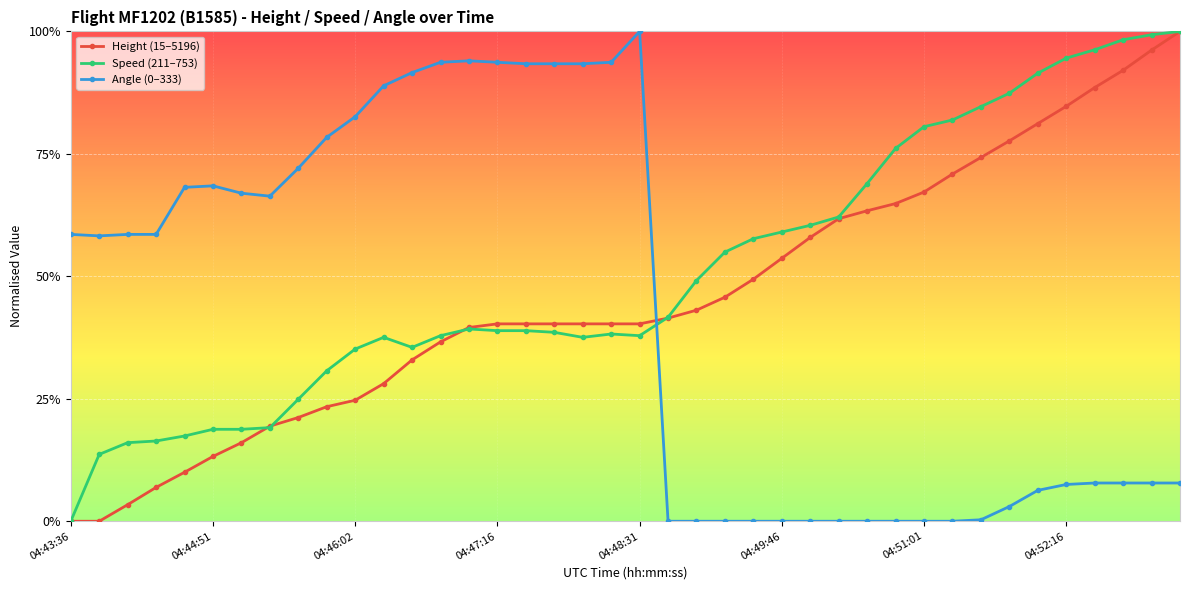

Is this an area chart (filled region under the line)?

No